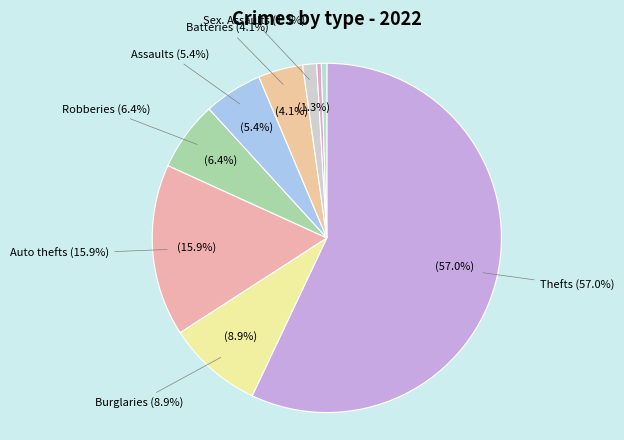

What is the largest slice in the pie chart?

Theft